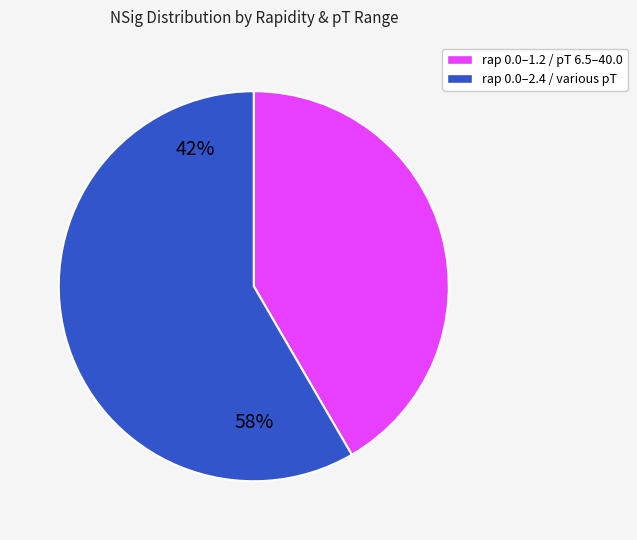

How many segments does this pie chart have?

2